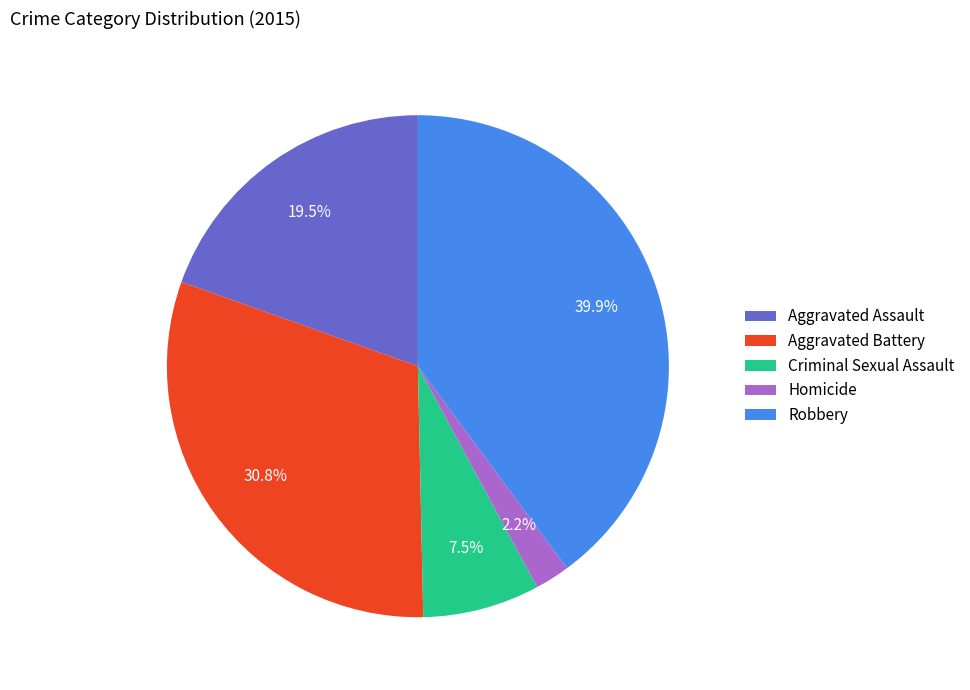

Is it true that Aggravated Battery is 23% of the pie?

False